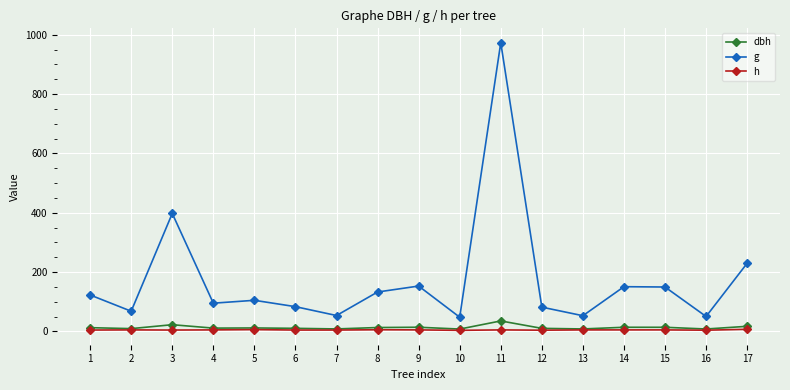

In g, how many points are higher than both neighbors (excluding endpoints)?

5